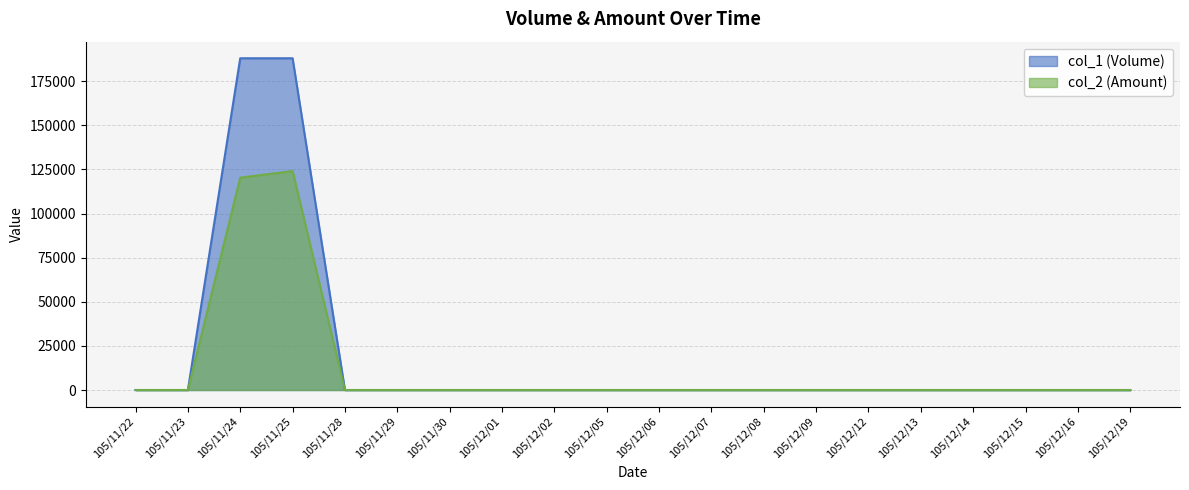

Reading left to right, list all the values displayed in this chart.

col_1 (Volume): 105/11/22=0	105/11/23=0	105/11/24=188000	105/11/25=188000	105/11/28=0	105/11/29=0	105/11/30=0	105/12/01=0	105/12/02=0	105/12/05=0	105/12/06=0	105/12/07=0	105/12/08=0	105/12/09=0	105/12/12=0	105/12/13=0	105/12/14=0	105/12/15=0	105/12/16=0	105/12/19=0
col_2 (Amount): 105/11/22=0	105/11/23=0	105/11/24=120320	105/11/25=124080	105/11/28=0	105/11/29=0	105/11/30=0	105/12/01=0	105/12/02=0	105/12/05=0	105/12/06=0	105/12/07=0	105/12/08=0	105/12/09=0	105/12/12=0	105/12/13=0	105/12/14=0	105/12/15=0	105/12/16=0	105/12/19=0